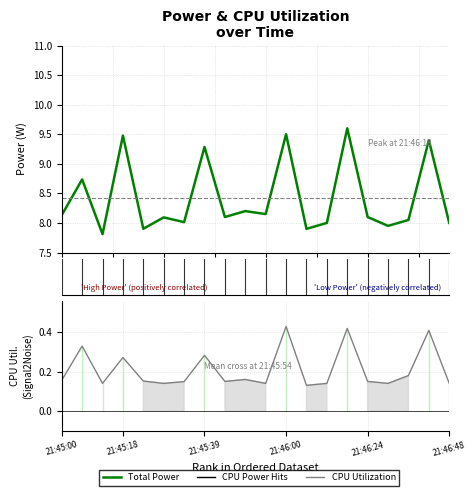

How many values in the Total Power series are below 8?

4